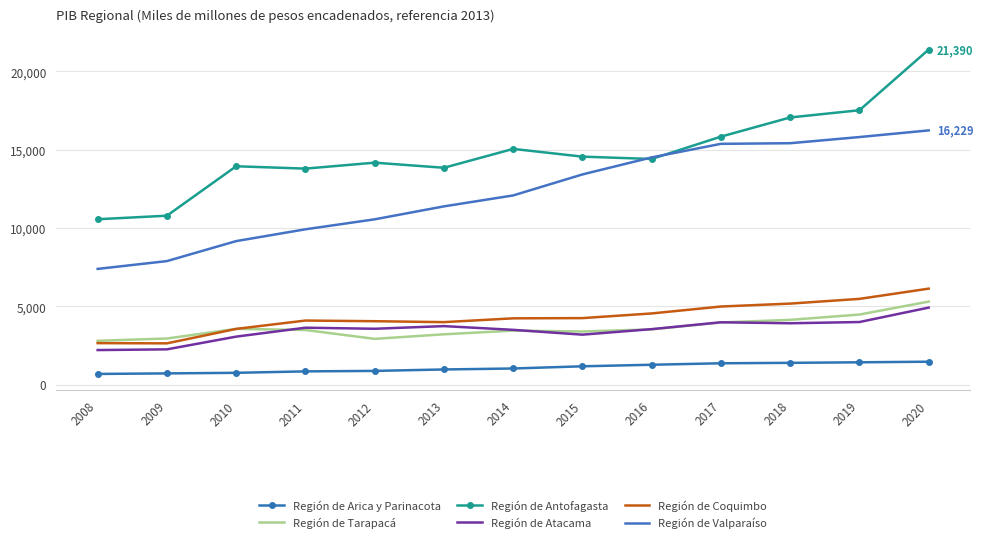

The Región de Coquimbo series shows 1255 at 2015. True or false?

False